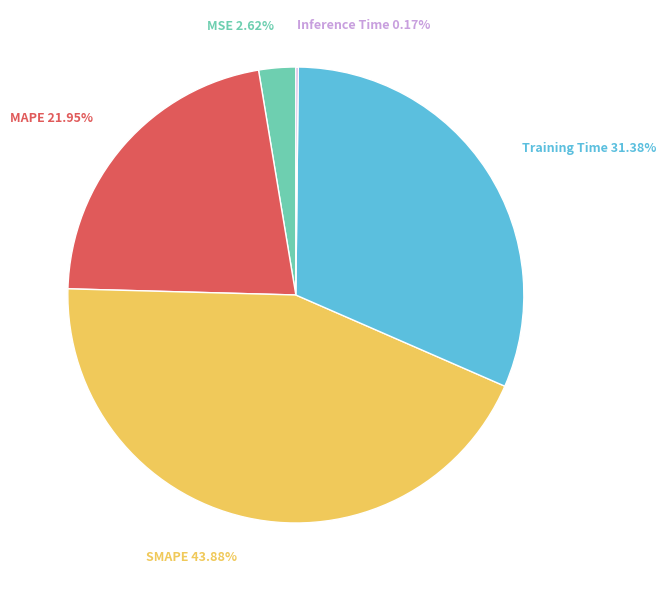

Is MAPE the majority of the pie?

No